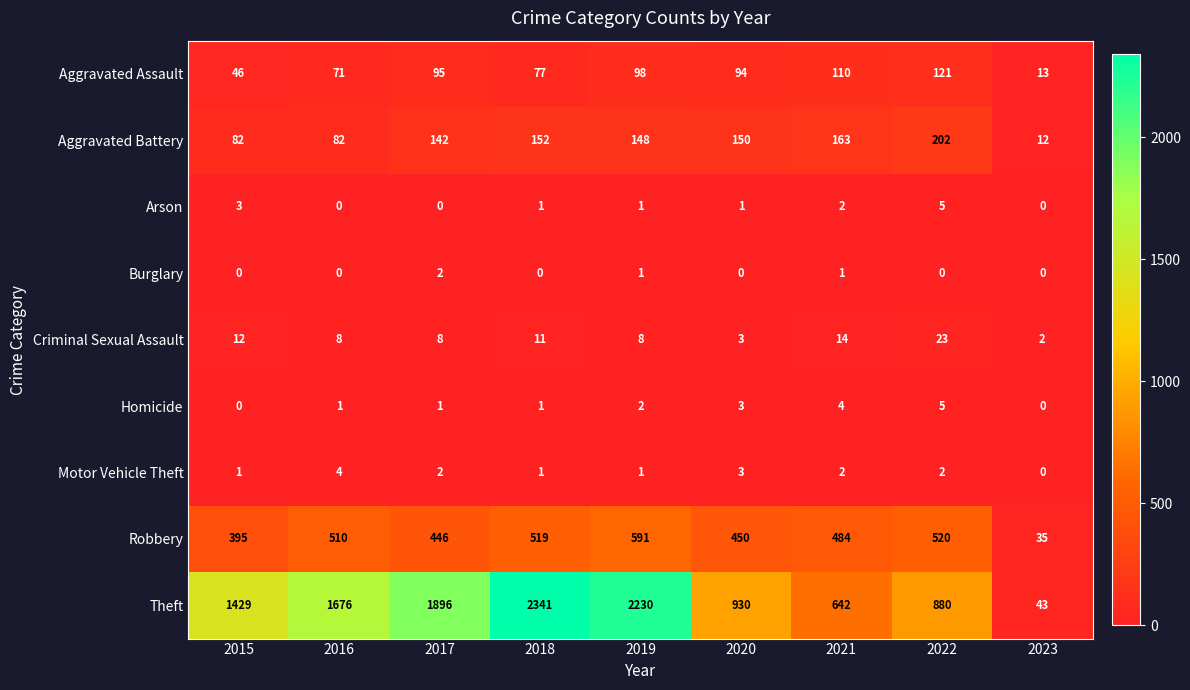

The value of Theft at 2016 is 2787. True or false?

False